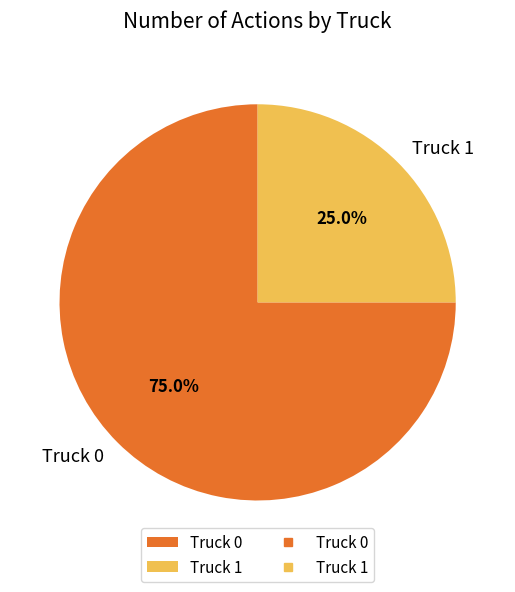

The Truck 1 slice represents 35% of the pie. True or false?

False